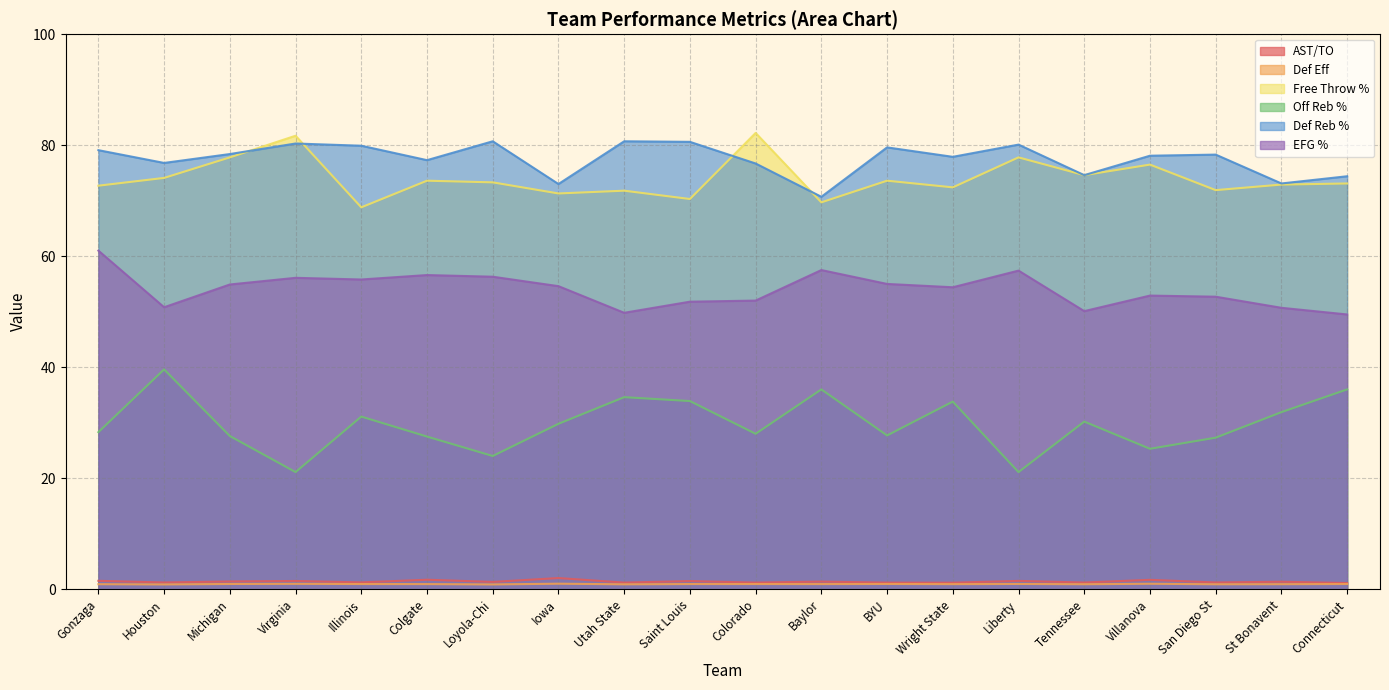

How many distinct data groups are displayed?

6